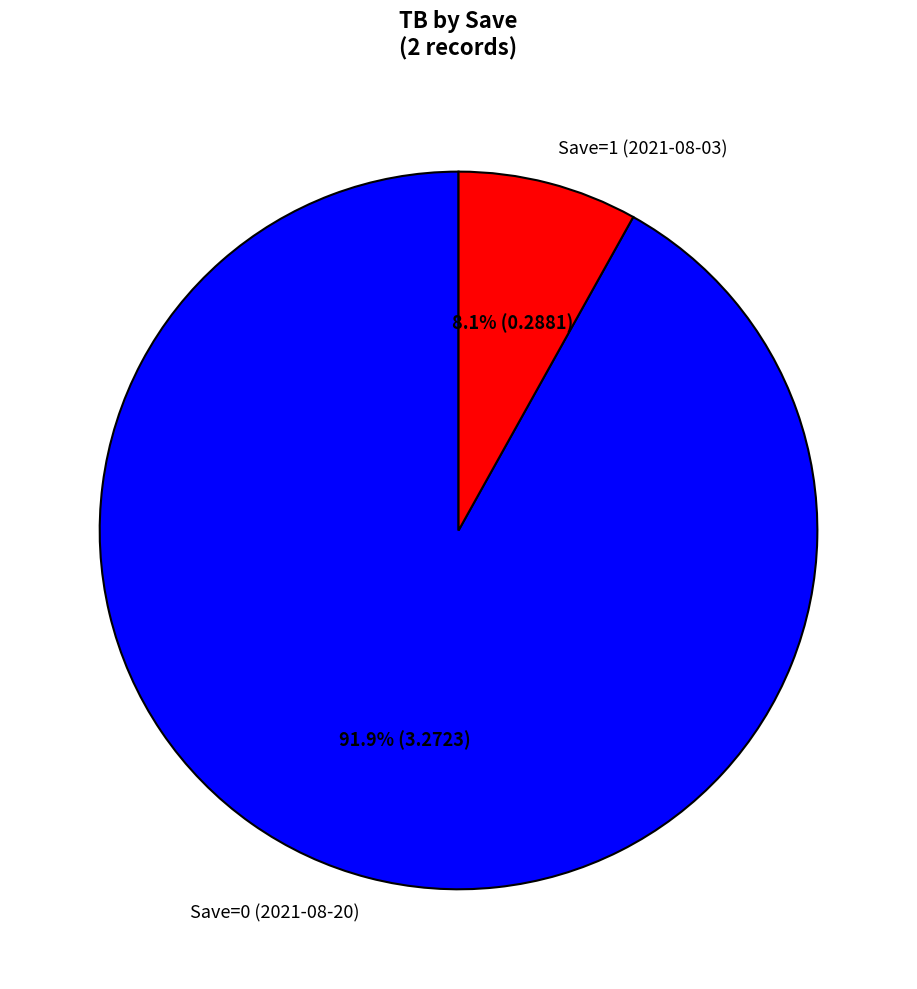

To the nearest percent, what is the combined percentage of Save=1 (2021-08-03) and Save=0 (2021-08-20)?

100%